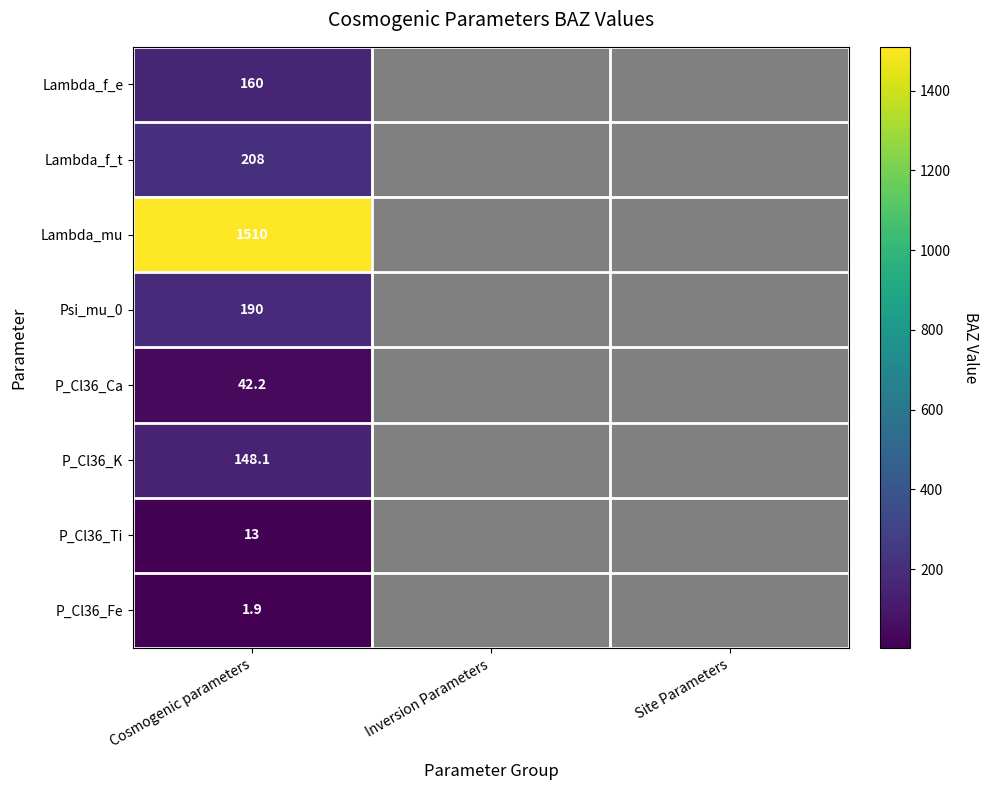

How many data points does each series have?

3